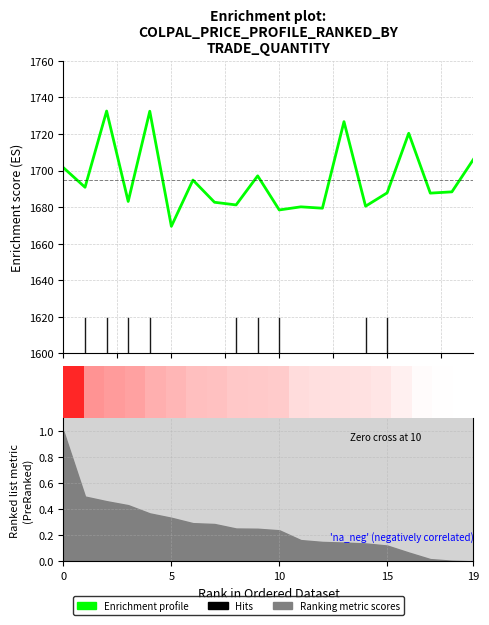

Which has a higher value, 15 or 11?

15